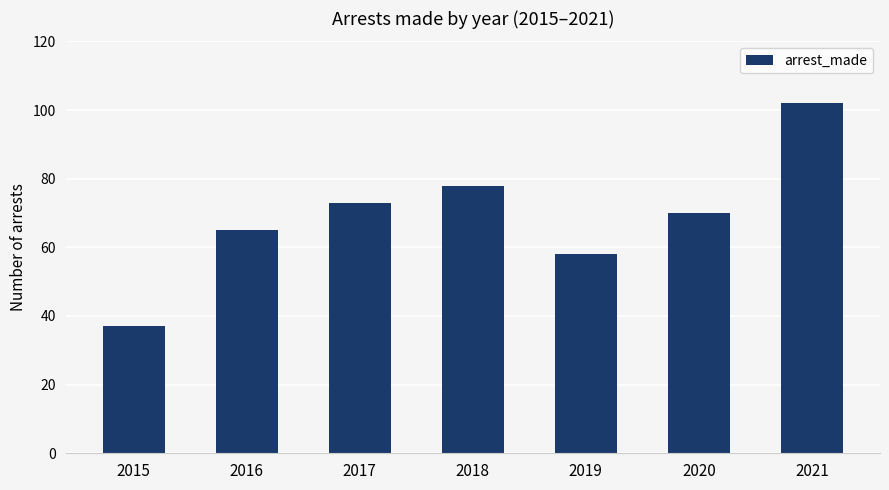

How many distinct data groups are displayed?

1